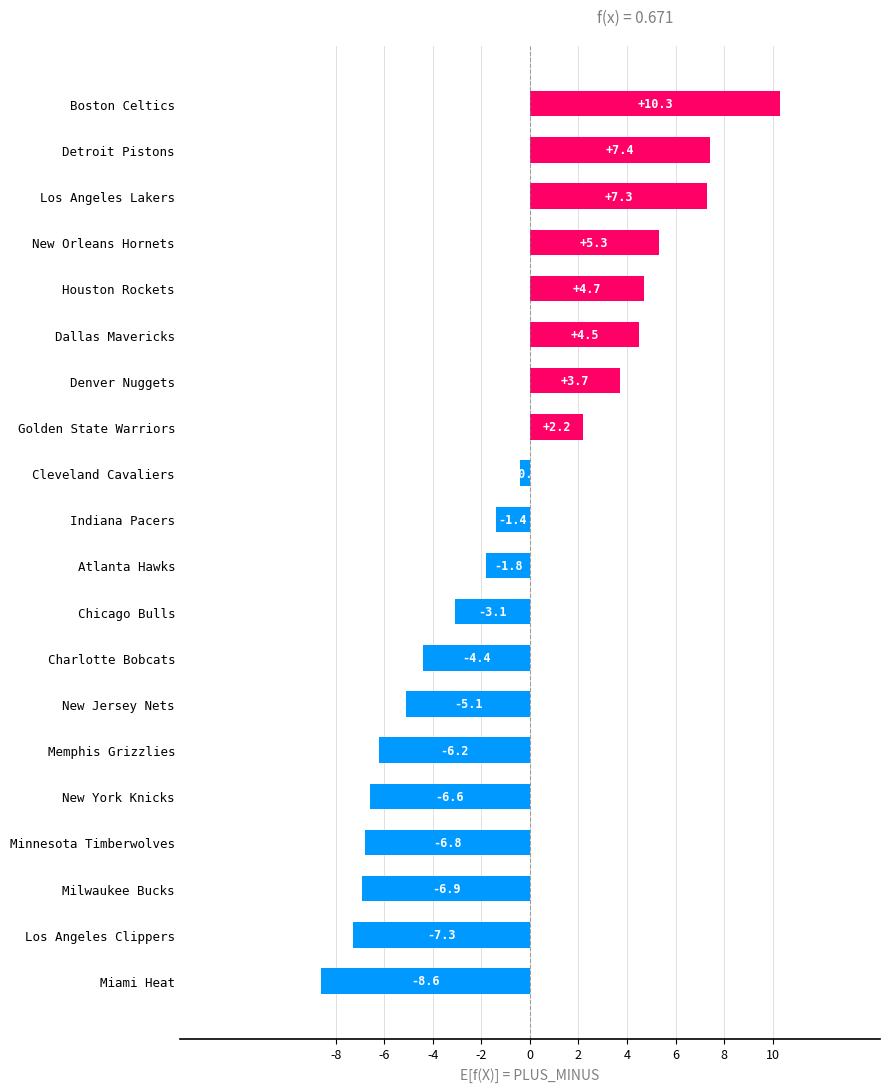

At which label is the value closest to 0?

Cleveland Cavaliers